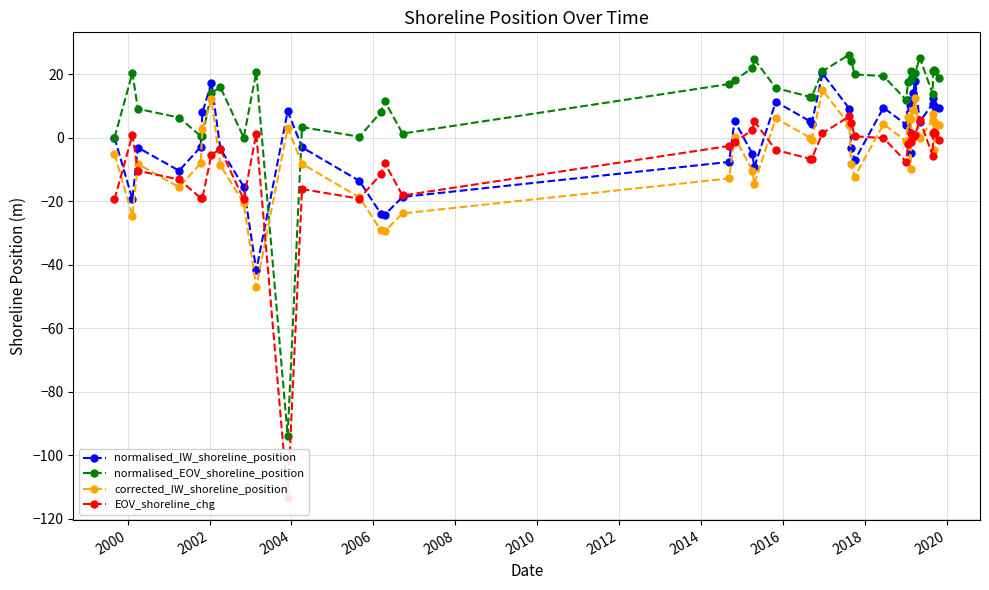

What is the value of the corrected_IW_shoreline_position point at the 17th from the left?

-12.9